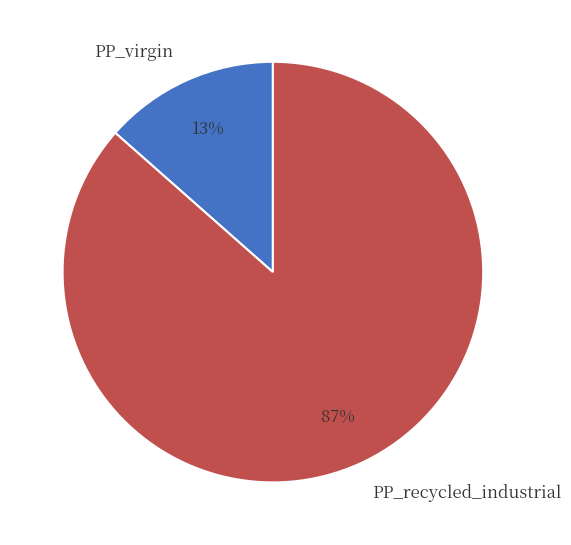

Is the sum of PP_virgin and PP_recycled_industrial greater than half?

Yes